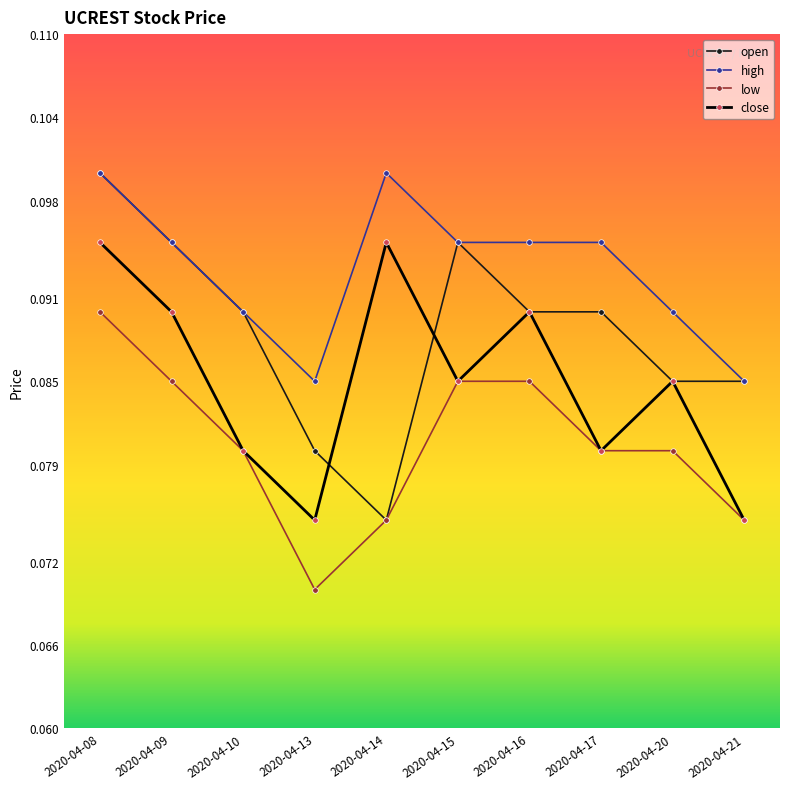

How many open values are between 0 and 1?

10